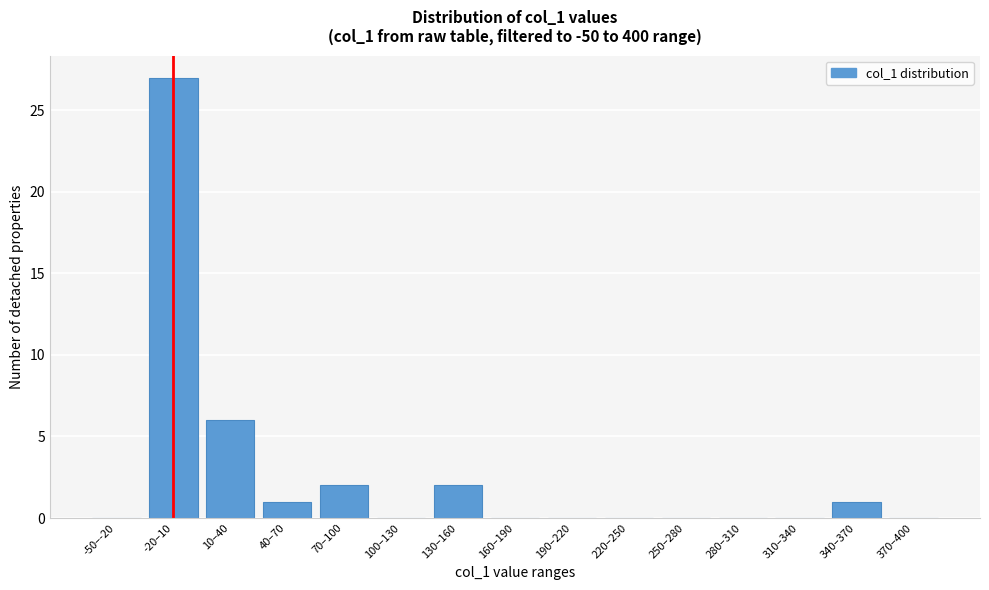

Reading left to right, list all the values displayed in this chart.

-50–-20=0	-20–10=27	10–40=6	40–70=1	70–100=2	100–130=0	130–160=2	160–190=0	190–220=0	220–250=0	250–280=0	280–310=0	310–340=0	340–370=1	370–400=0